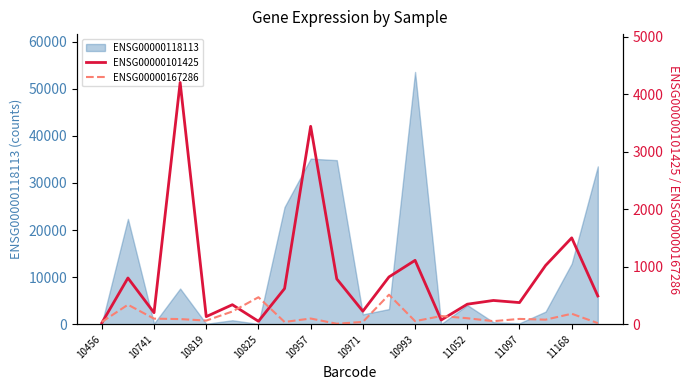

Which category has the highest value in the ENSG00000118113 series?

10993